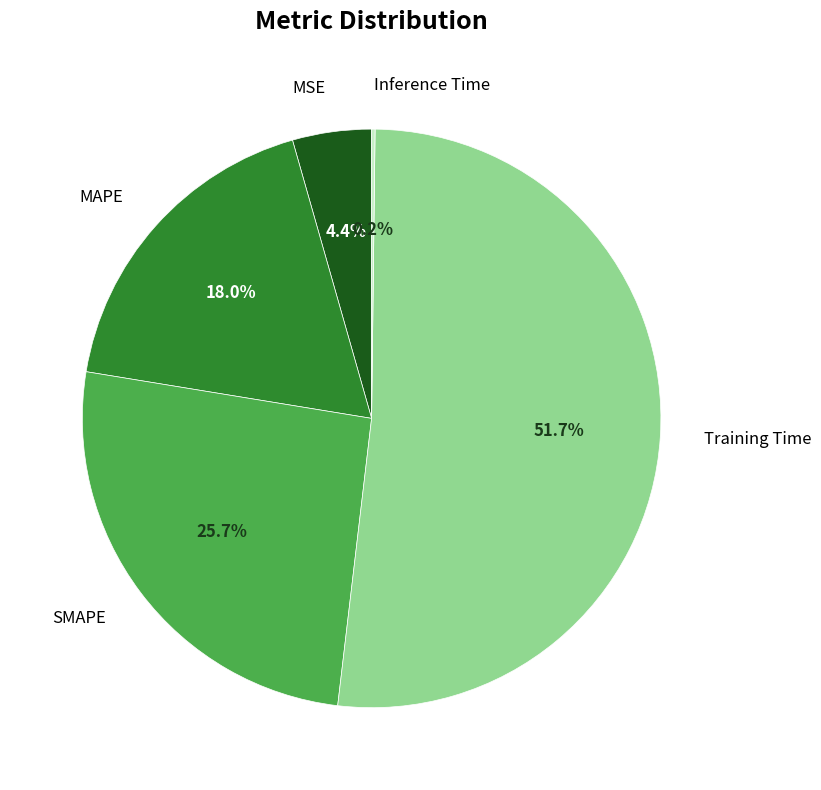

Is there a majority slice in this chart?

Yes